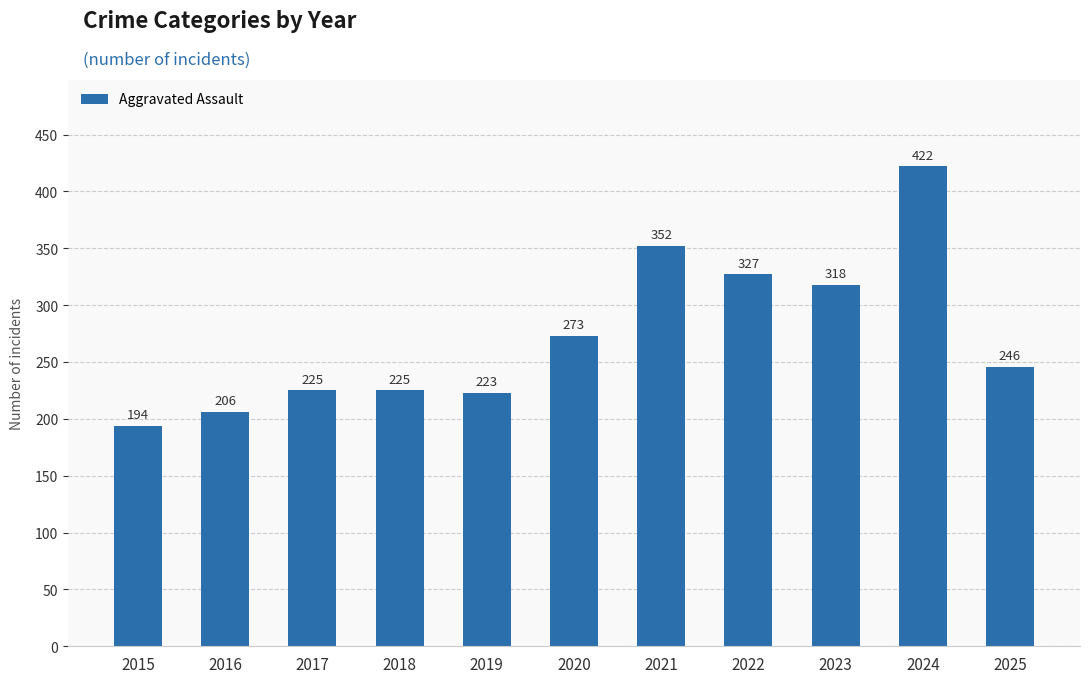

What is the value of the 9th bar from the left?

318